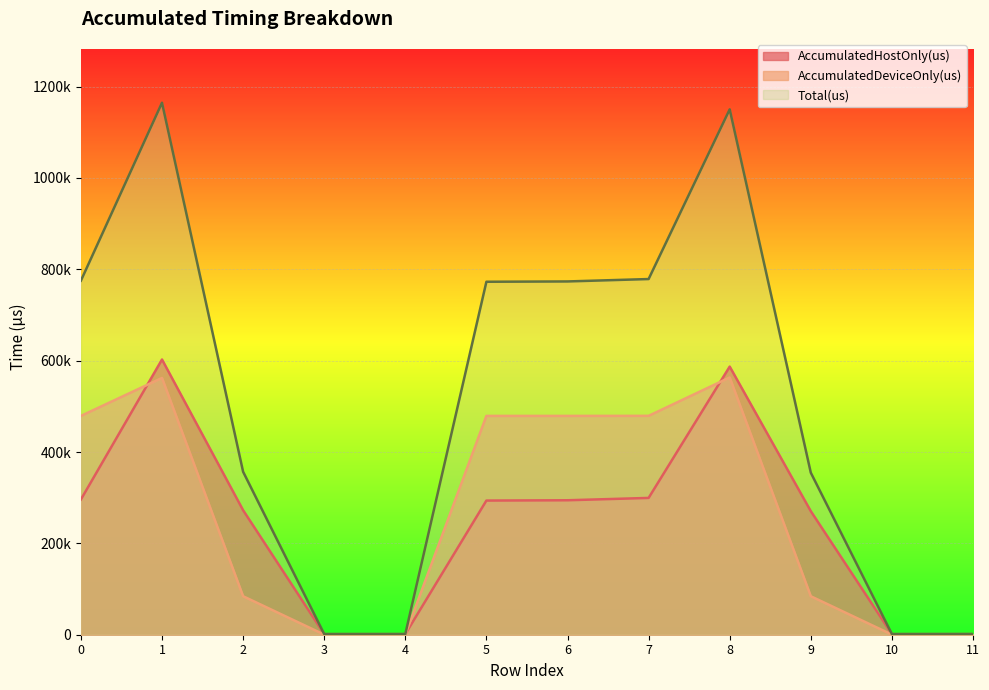

What is the difference between the maximum and minimum values in the AccumulatedDeviceOnly(us) series?

562956.8